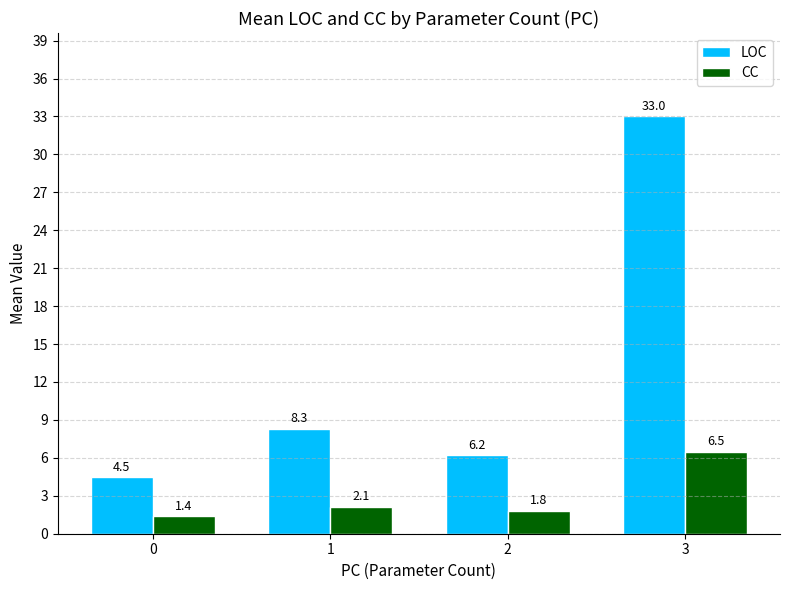

How many bars are there in total?

8